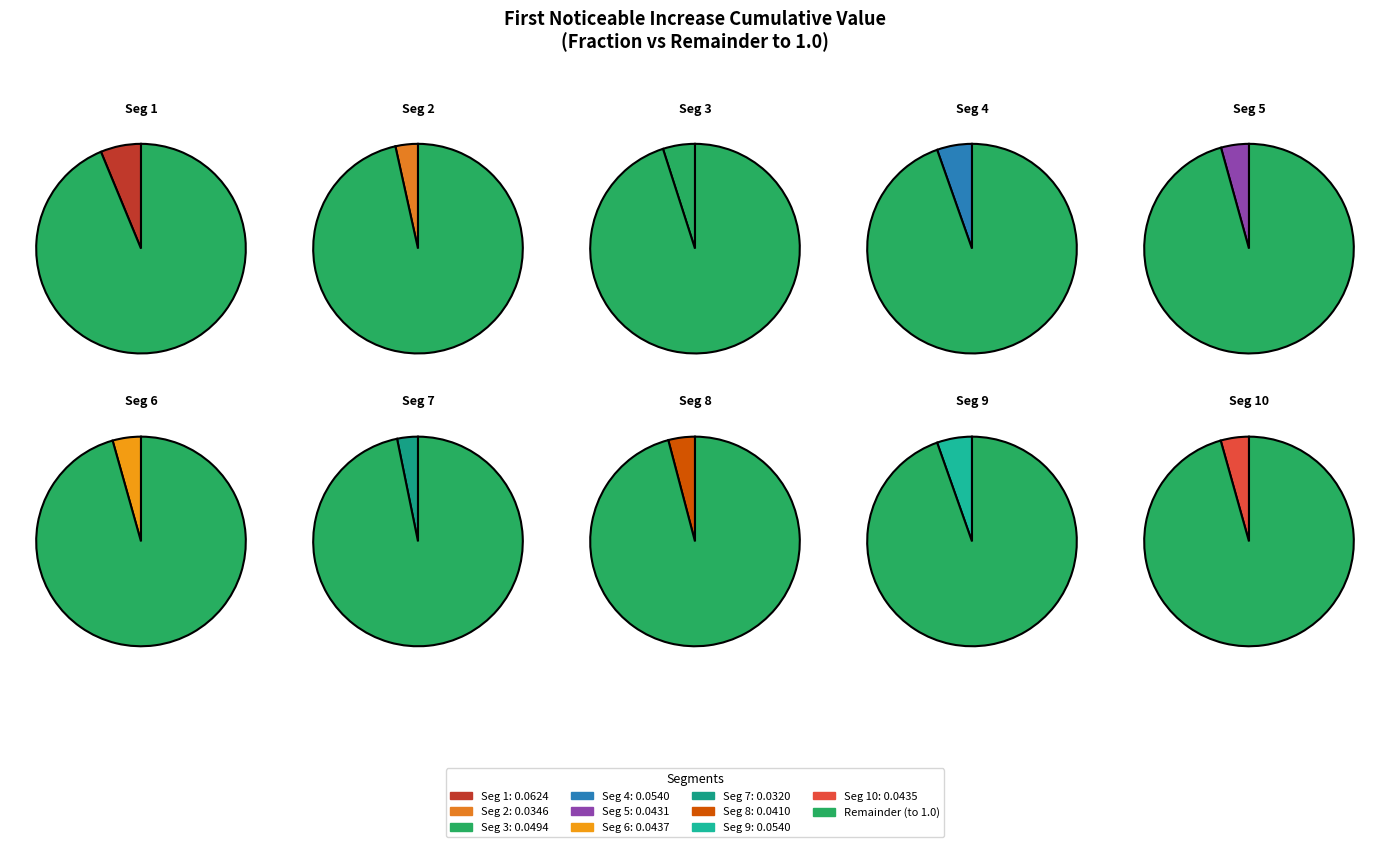

How many slices are in this pie chart?

10